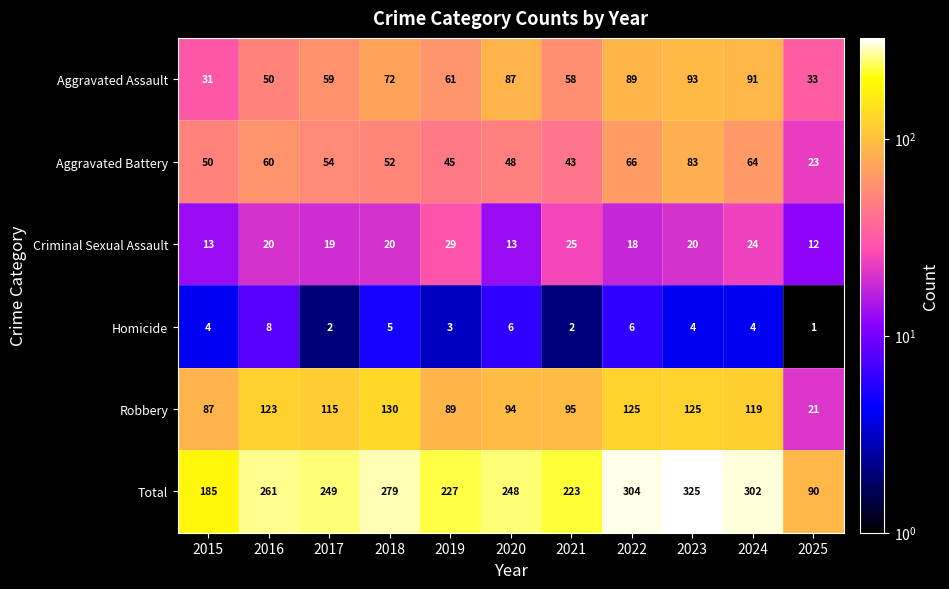

Which series has the largest total across all categories?

Total